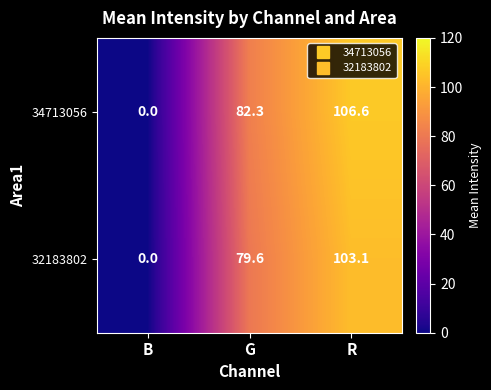

Rank the series at R from lowest to highest value.

32183802, 34713056